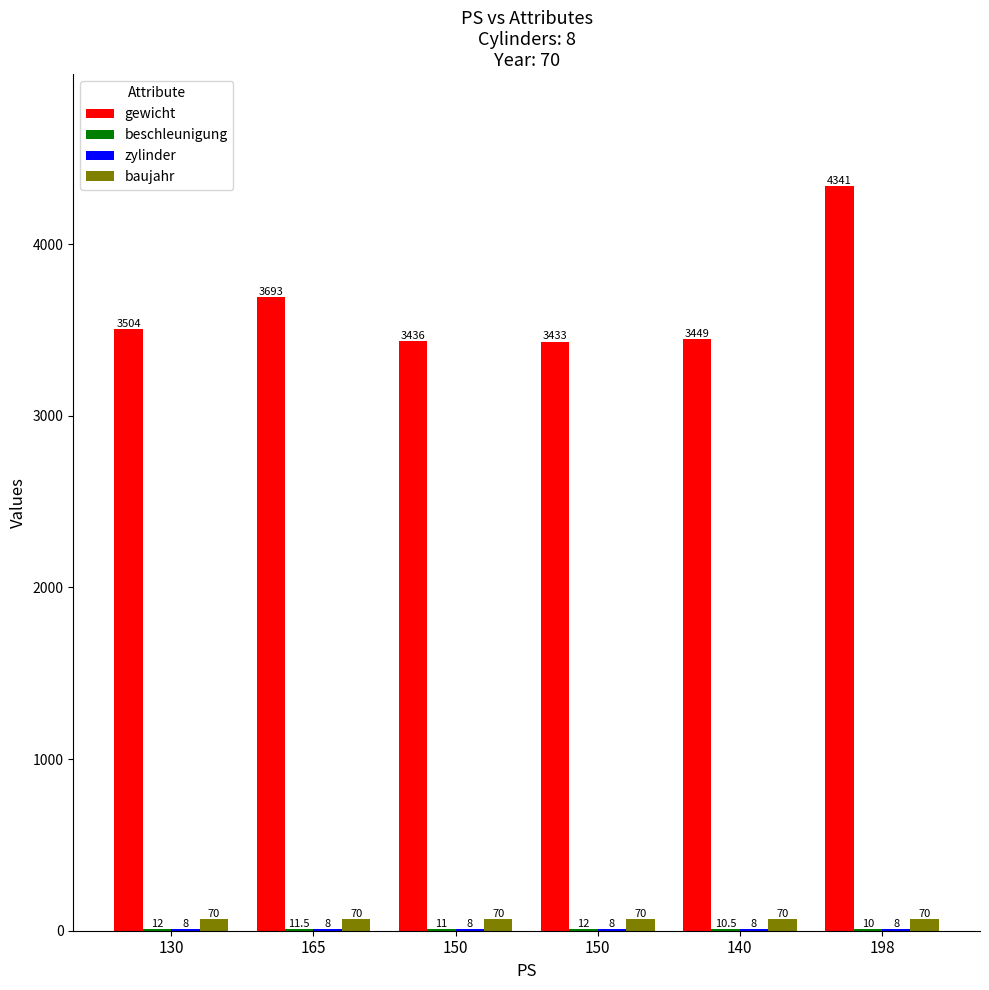

Is it true that beschleunigung equals 3.1 at 140?

False